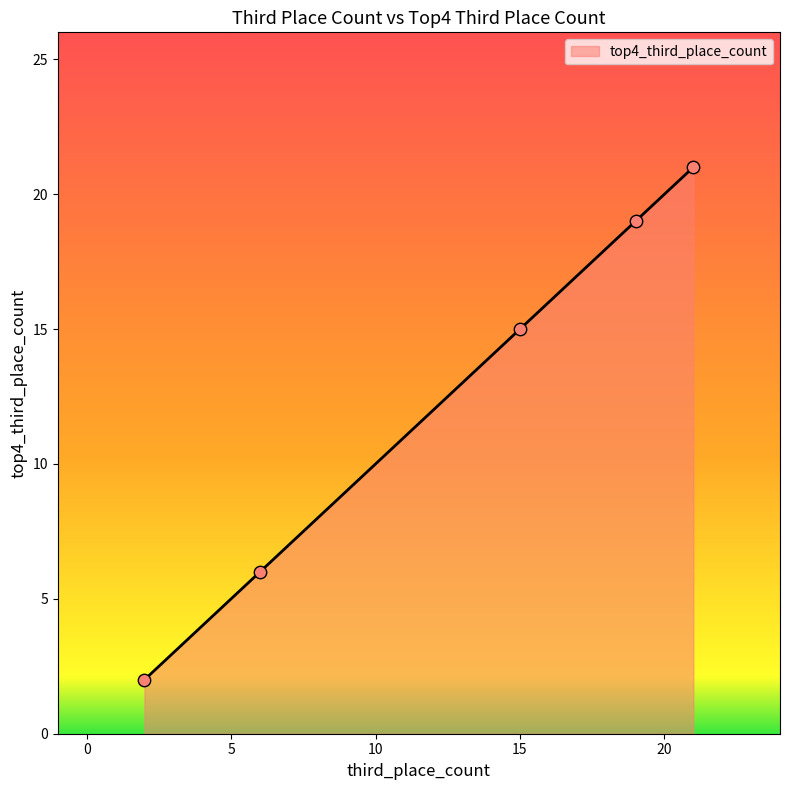

True or false: the data has more than 1 interior local peaks.

False